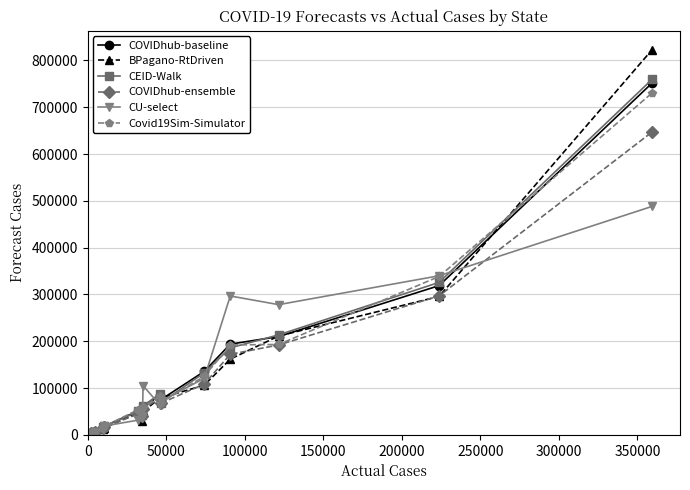

True or false: CU-select has more than 0 interior local peaks.

True